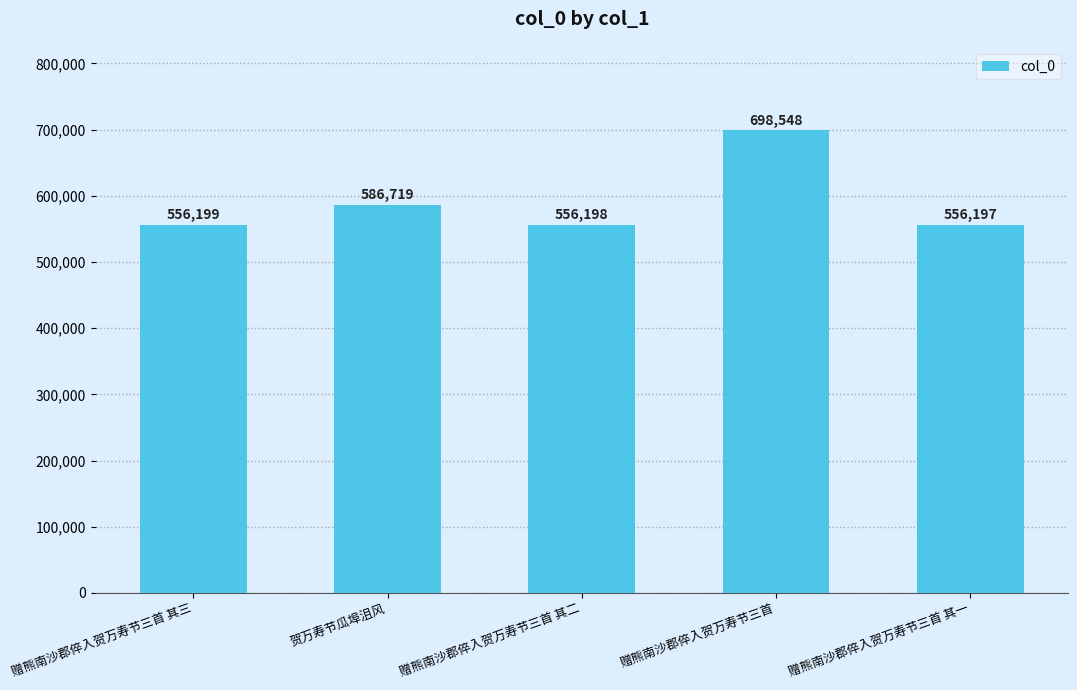

Reading left to right, what are all the values shown in this chart?

556199	586719	556198	698548	556197